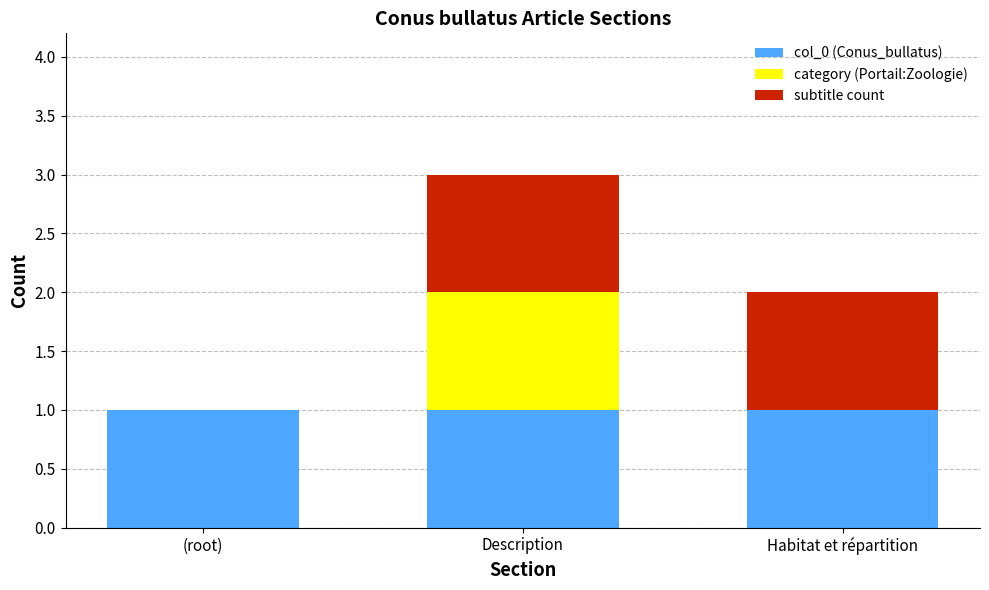

At which category is the sum across all series the highest?

Description